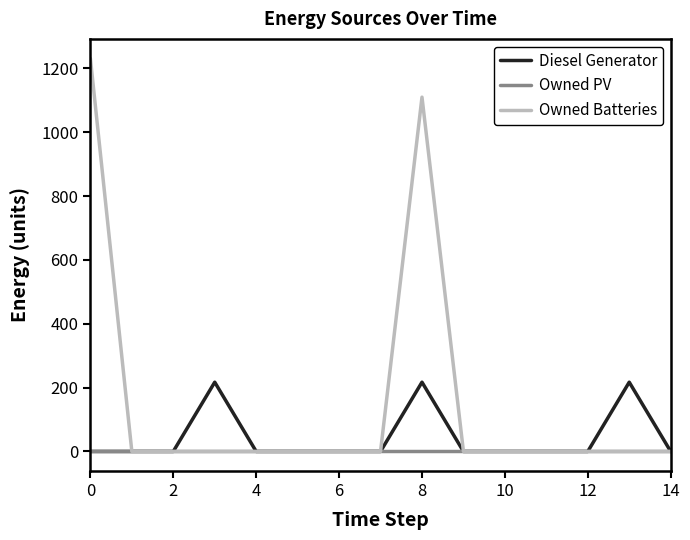

Reading left to right, list all the values displayed in this chart.

Diesel Generator: 0.0	0.0	0.0	217.0	0.0	0.0	0.0	0.0	217.0	0.0	0.0	0.0	0.0	217.0	0.0
Owned PV: 0.0	0.0	0.0	0.0	0.0	0.0	0.0	0.0	0.0	0.0	0.0	0.0	0.0	0.0	0.0
Owned Batteries: 1231.0	0.0	0.0	0.0	0.0	0.0	0.0	0.0	1110.0	0.0	0.0	0.0	0.0	0.0	0.0